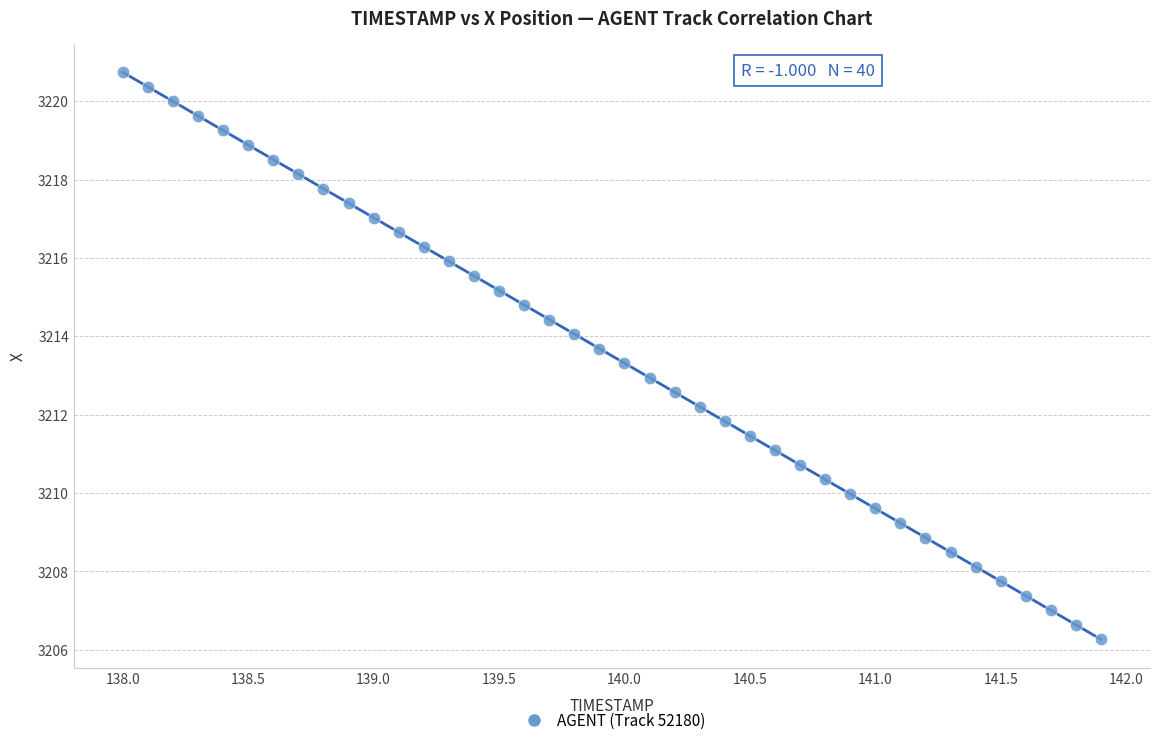

What is the range of X values (max minus min)?

3.9